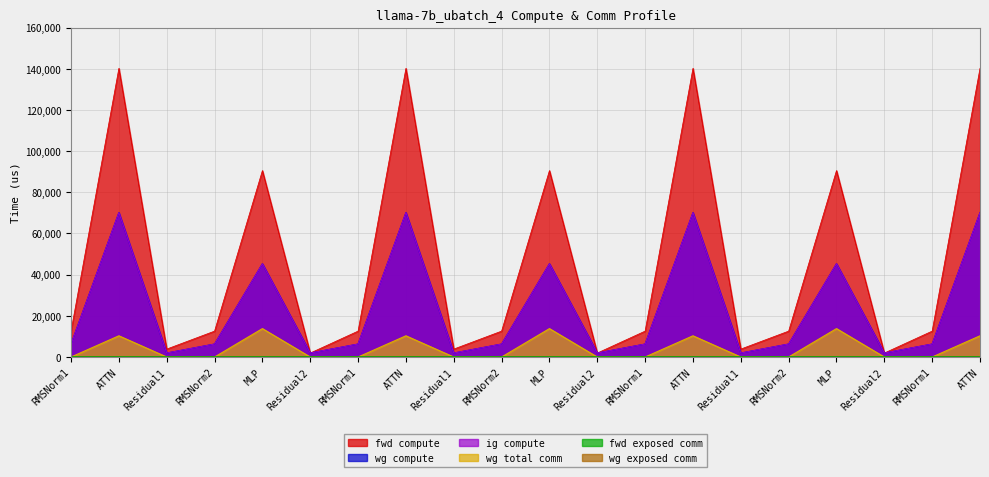

At which label does fwd compute first exceed 12577?

RMSNorm1